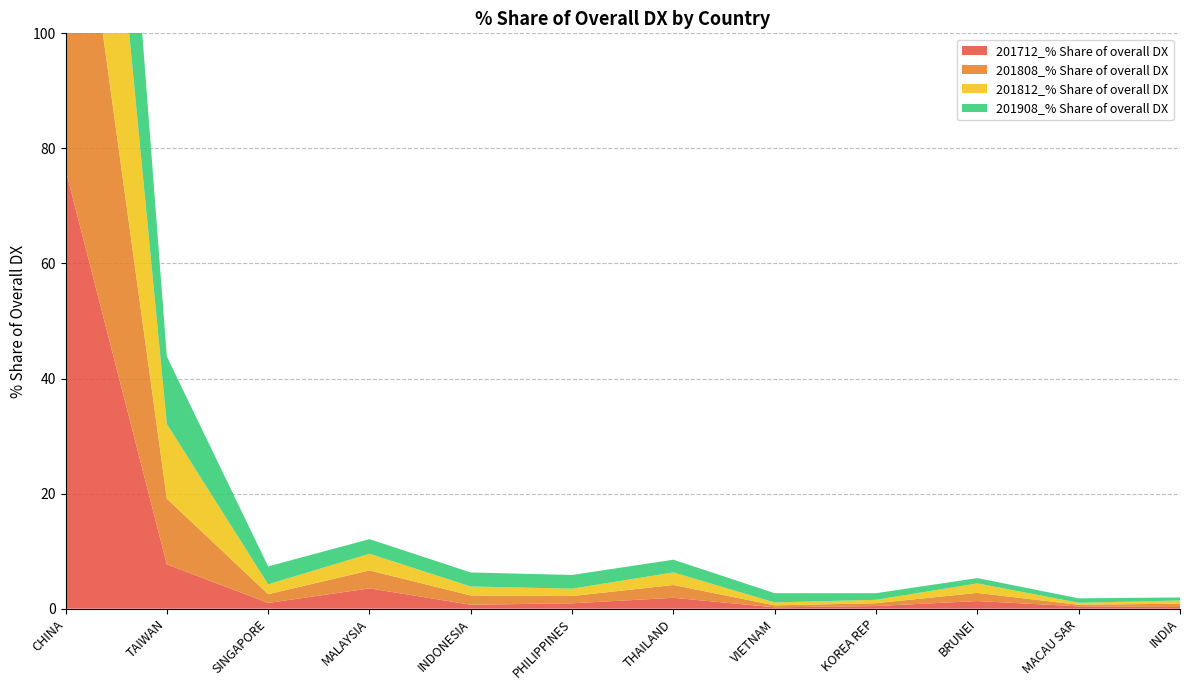

Reading right to left, transcribe all the data shown in this chart.

201712_% Share of overall DX: 0.3	0.4	1.3	0.5	0.2	1.9	0.9	0.7	3.5	1.0	7.7	76.3
201808_% Share of overall DX: 0.6	0.3	1.4	0.5	0.3	2.2	1.3	1.6	3.1	1.5	11.4	70.9
201812_% Share of overall DX: 0.6	0.4	1.7	0.6	0.5	2.2	1.3	1.6	2.9	1.7	13.0	67.5
201908_% Share of overall DX: 0.5	0.8	0.9	1.2	1.6	2.2	2.4	2.4	2.5	3.1	11.7	60.5